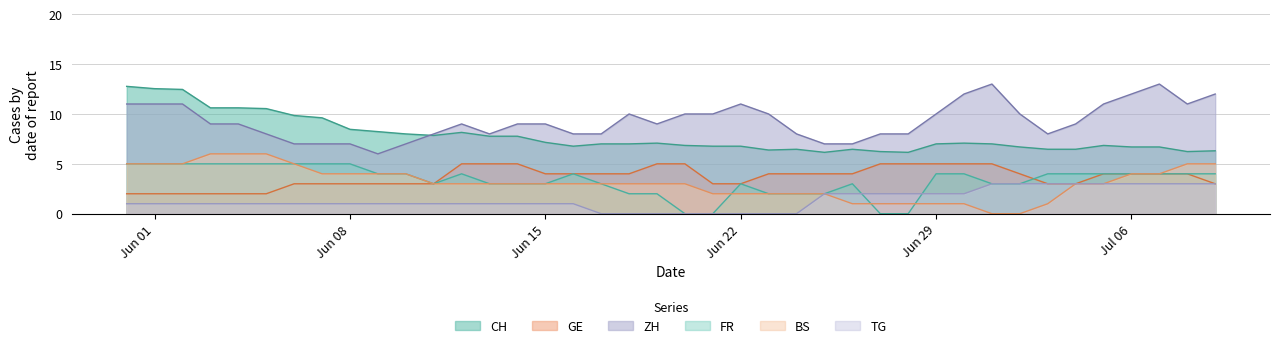

How many values in the CH series are below 7?

18